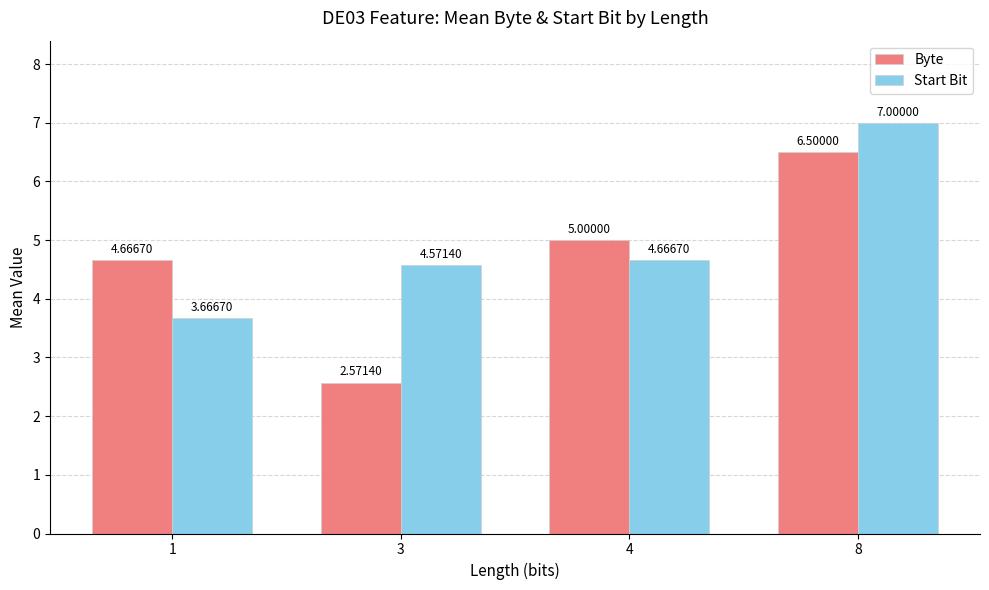

At which category is the sum across all series the highest?

8